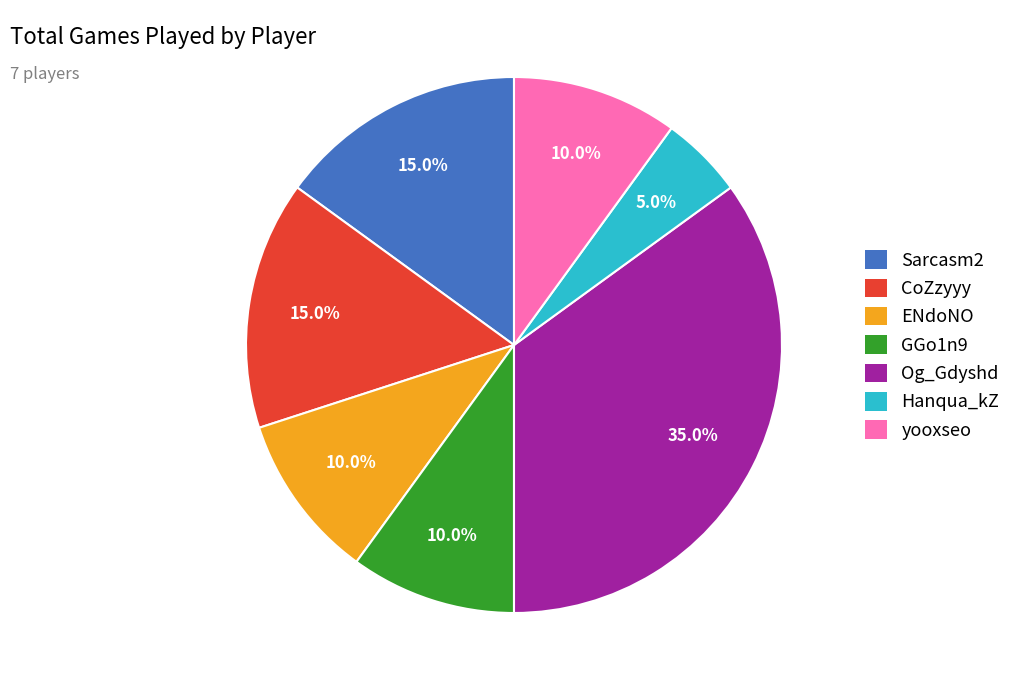

Which slice is the largest?

Og_Gdyshd